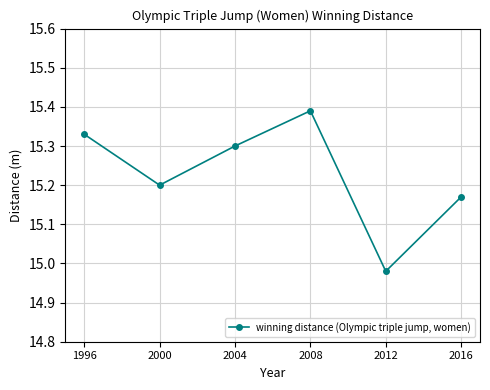

How many lines are shown in the chart?

1